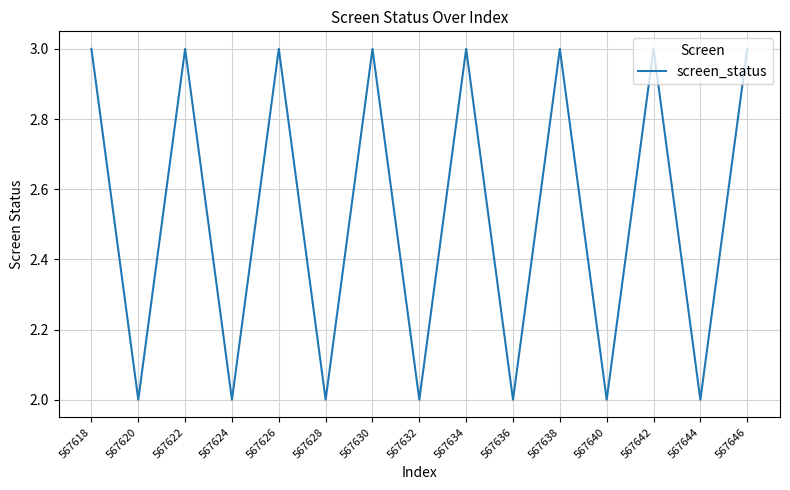

How many values are below 3?

7